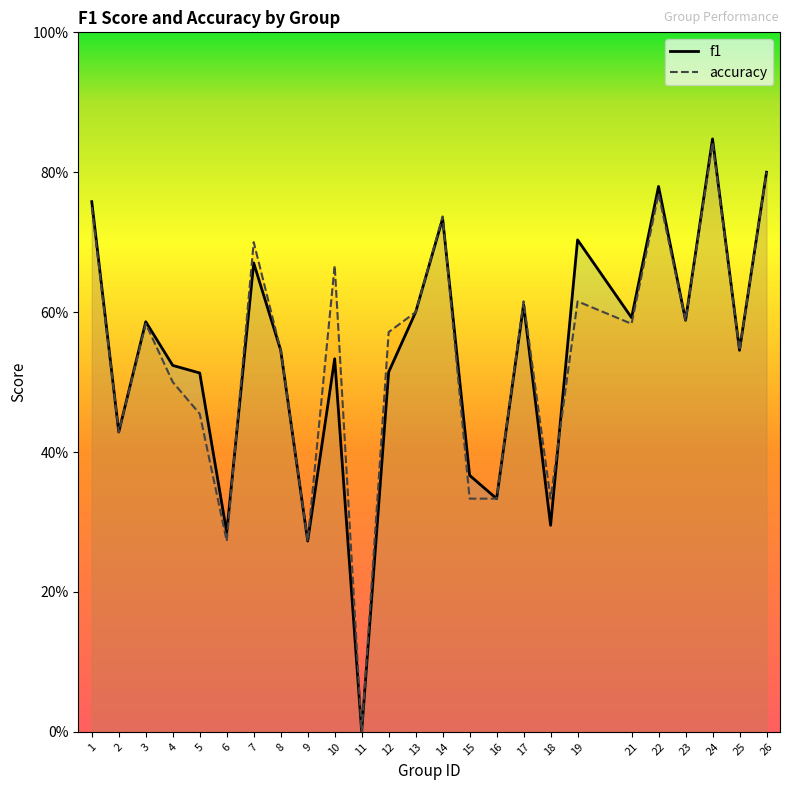

What is the sum of the accuracy values at 9 and 1?

1.0